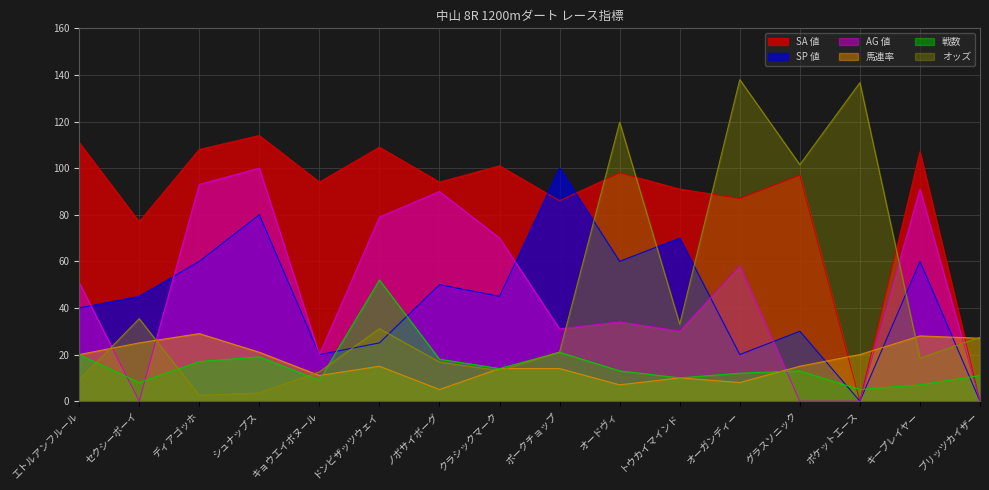

Rank the series at オードヴィ from lowest to highest value.

馬連率, 戦数, AG 値, SP 値, SA 値, オッズ